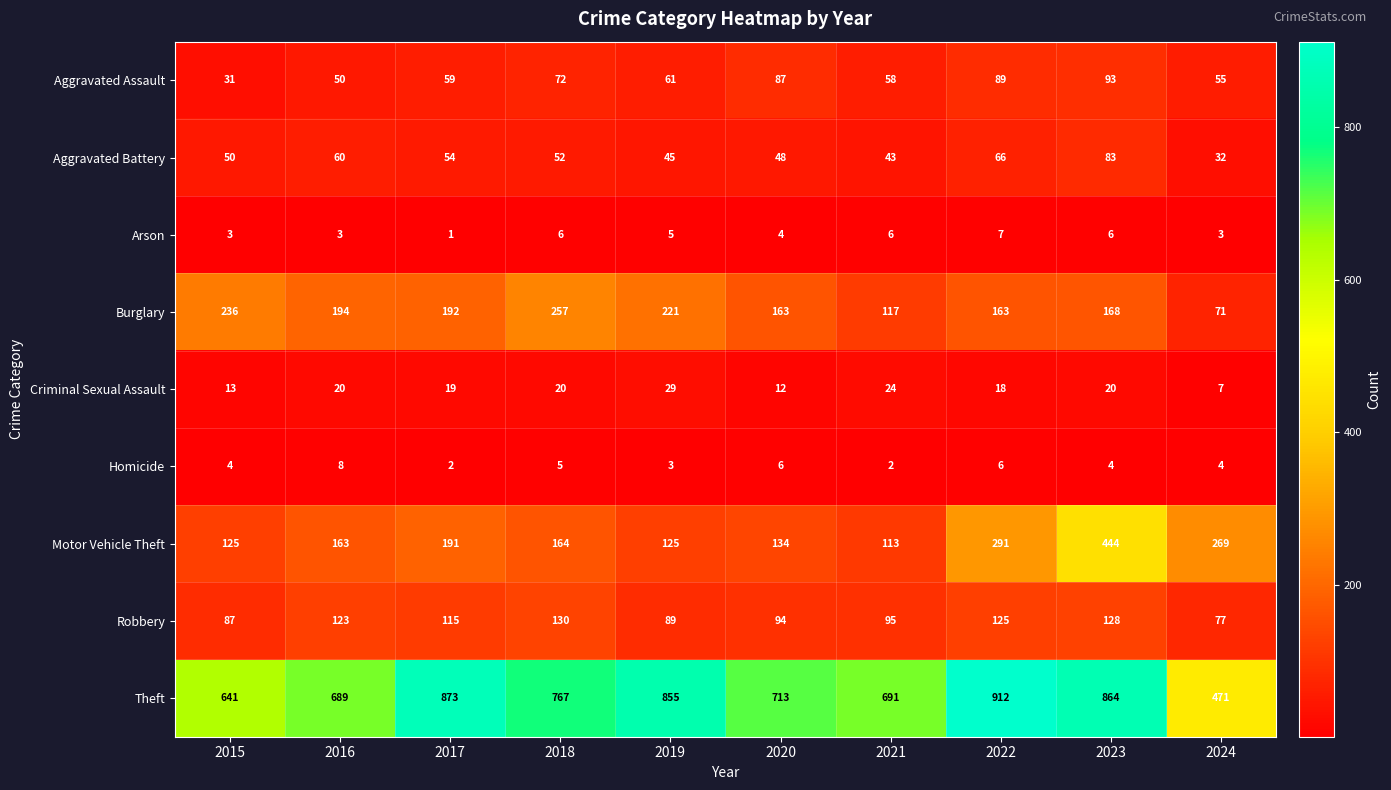

Rank the series at 2023 from lowest to highest value.

Homicide, Arson, Criminal Sexual Assault, Aggravated Battery, Aggravated Assault, Robbery, Burglary, Motor Vehicle Theft, Theft